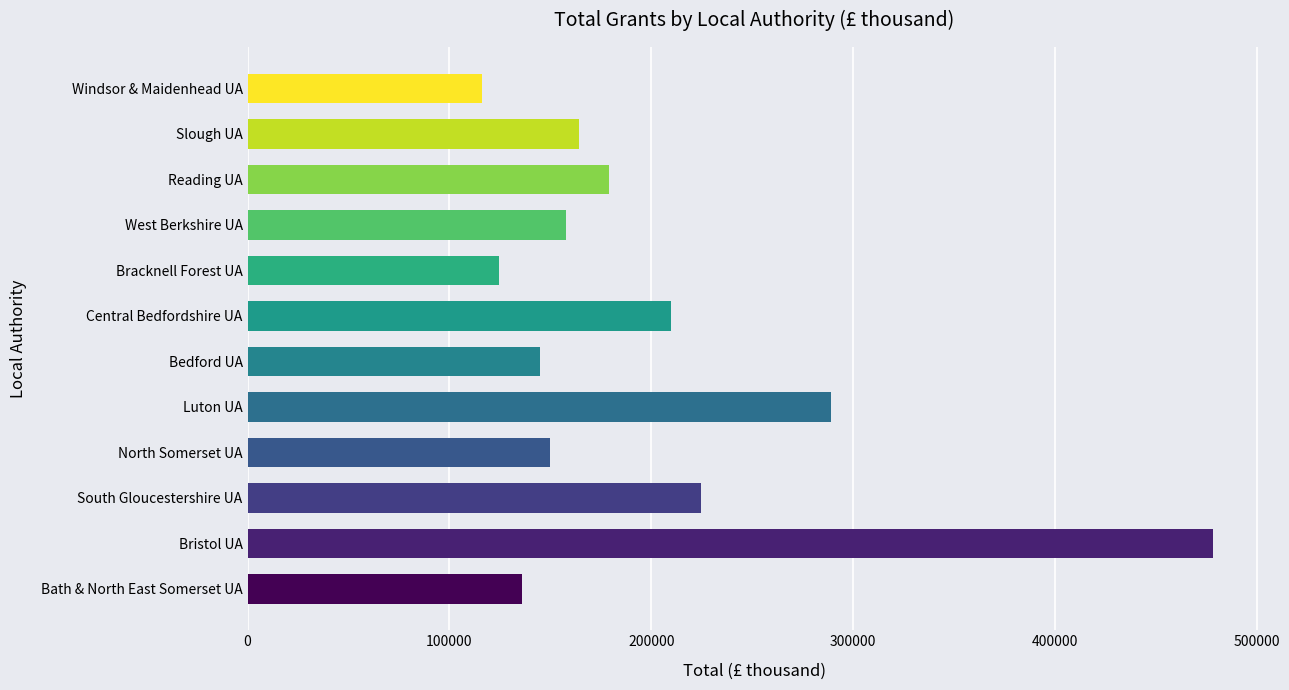

At which label is the value closest to 297313?

Luton UA